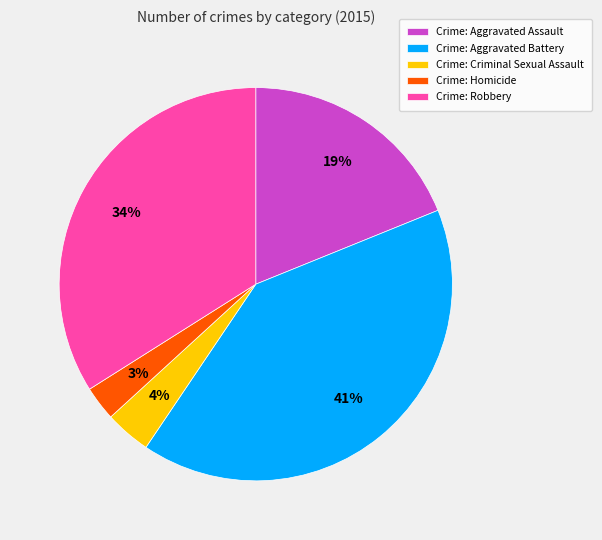

True or false: Crime: Robbery accounts for 42% of the total.

False